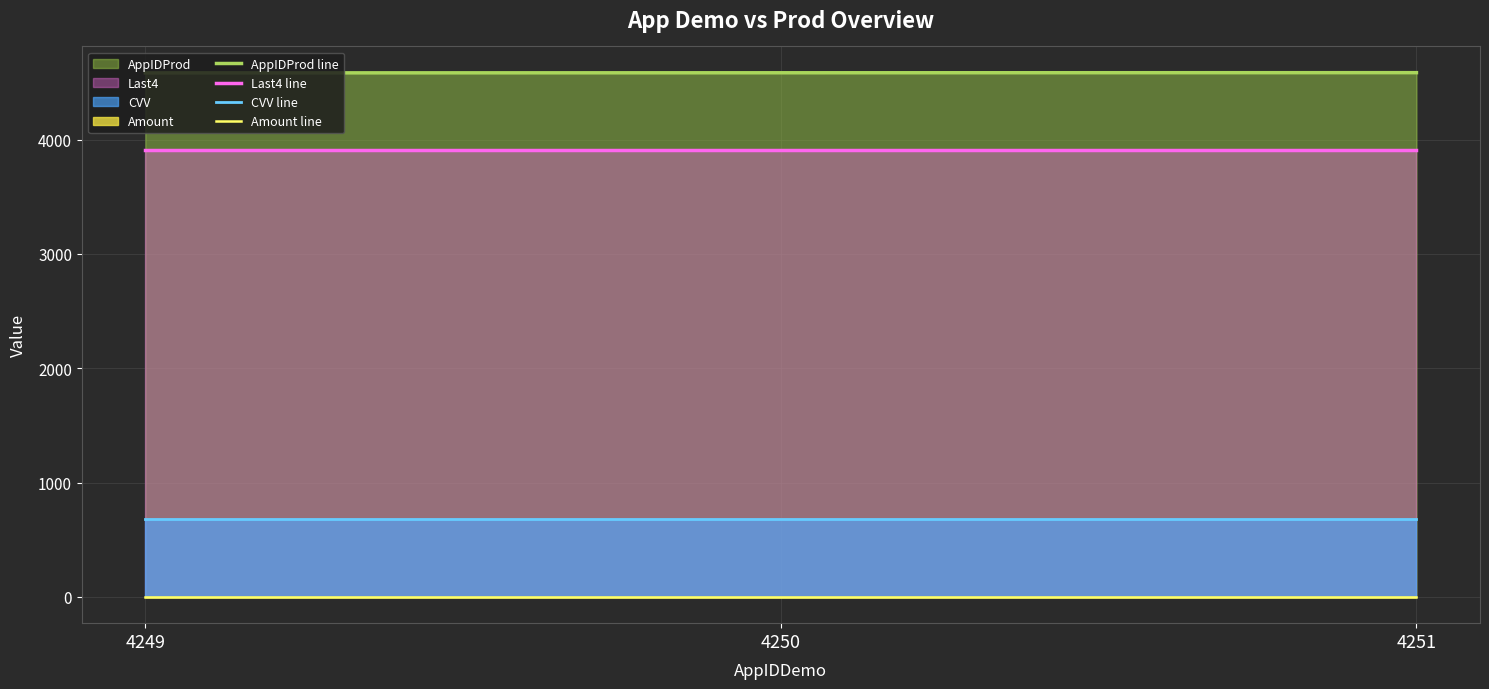

List the series in order of their peak value, lowest first.

Amount line, CVV line, Last4 line, AppIDProd line